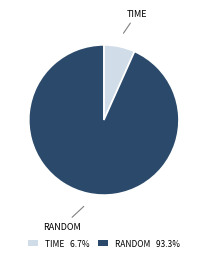

Does TIME 6.7% account for over 50% of the chart?

No